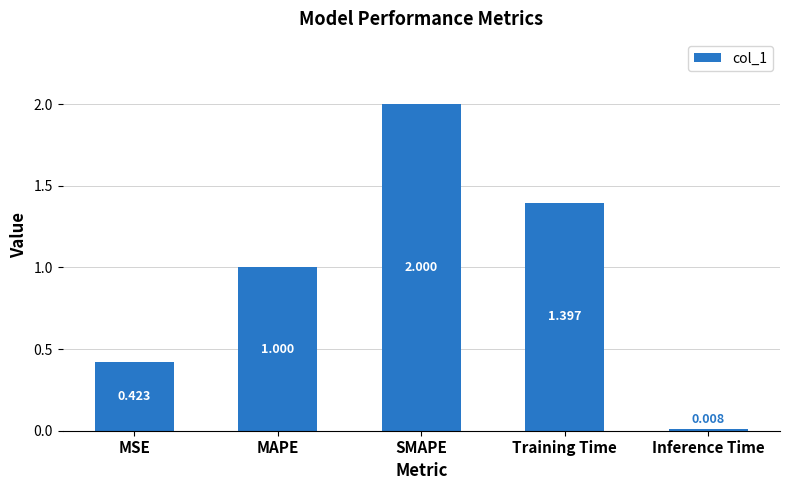

List the labels in order of value, largest first.

SMAPE, Training Time, MAPE, MSE, Inference Time